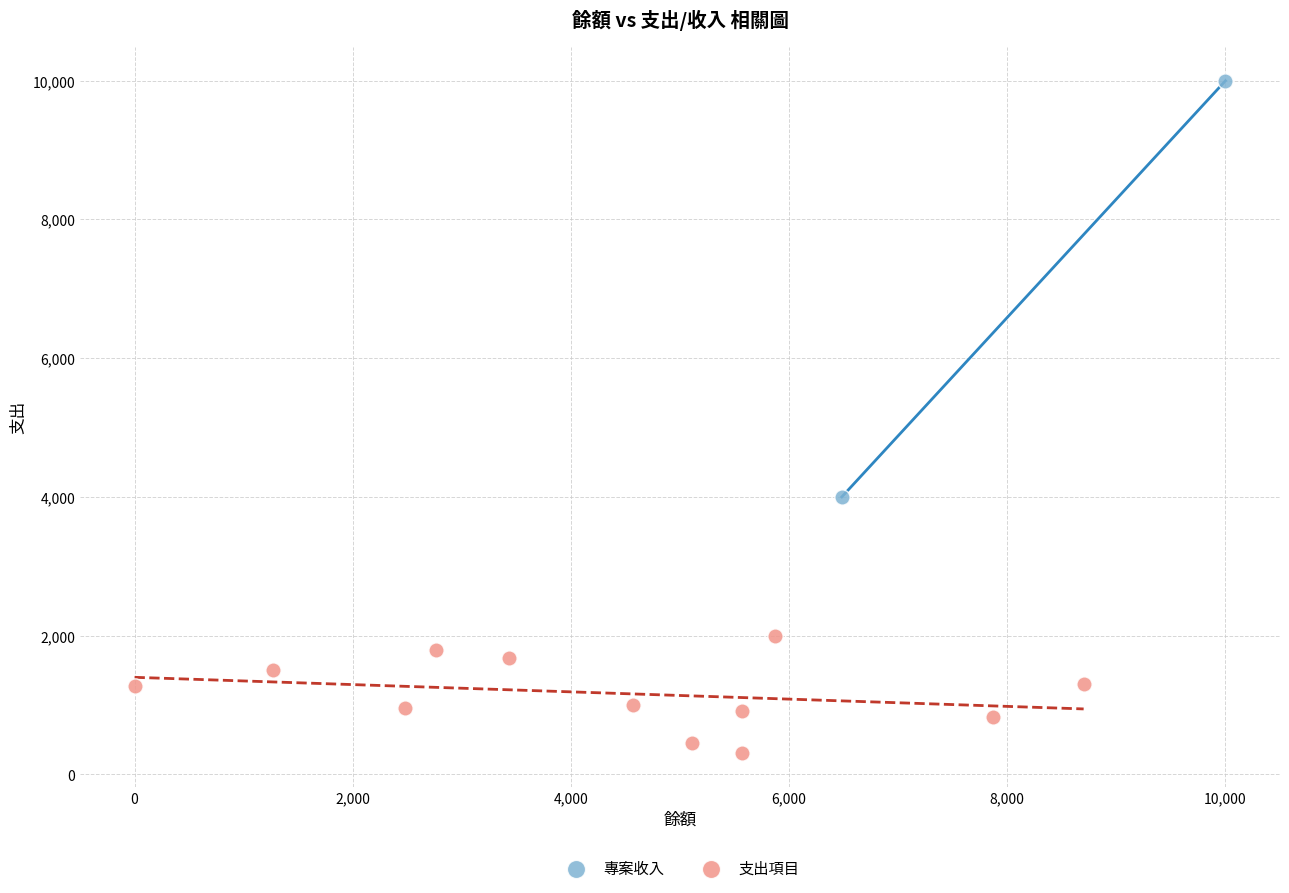

Which series has the largest Y range (max minus min)?

專案收入